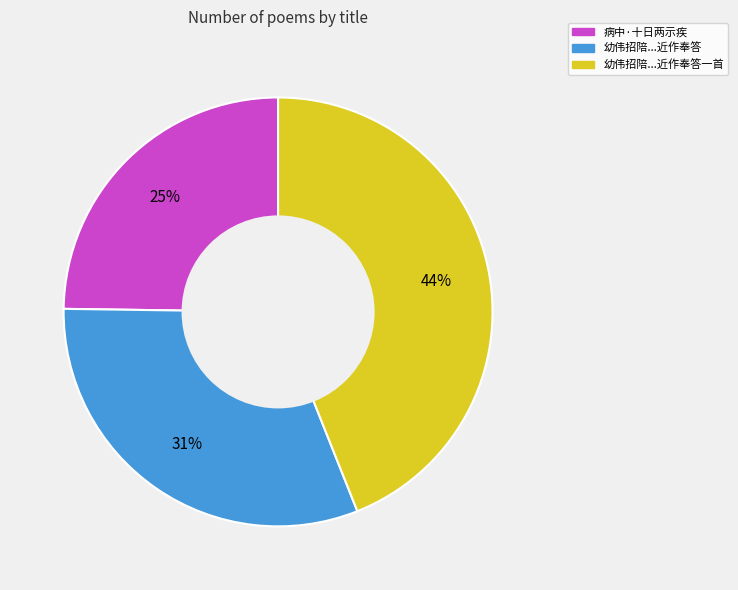

Is there any slice that represents more than half of the pie?

No